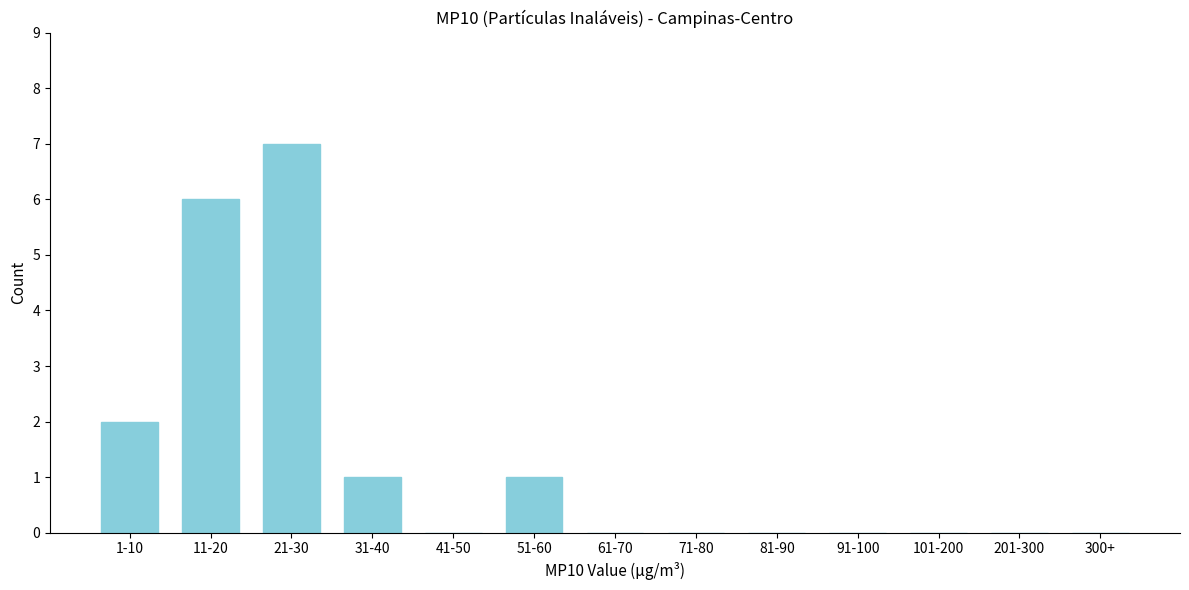

Reading right to left, extract all data points from this chart.

300+=0	201-300=0	101-200=0	91-100=0	81-90=0	71-80=0	61-70=0	51-60=1	41-50=0	31-40=1	21-30=7	11-20=6	1-10=2